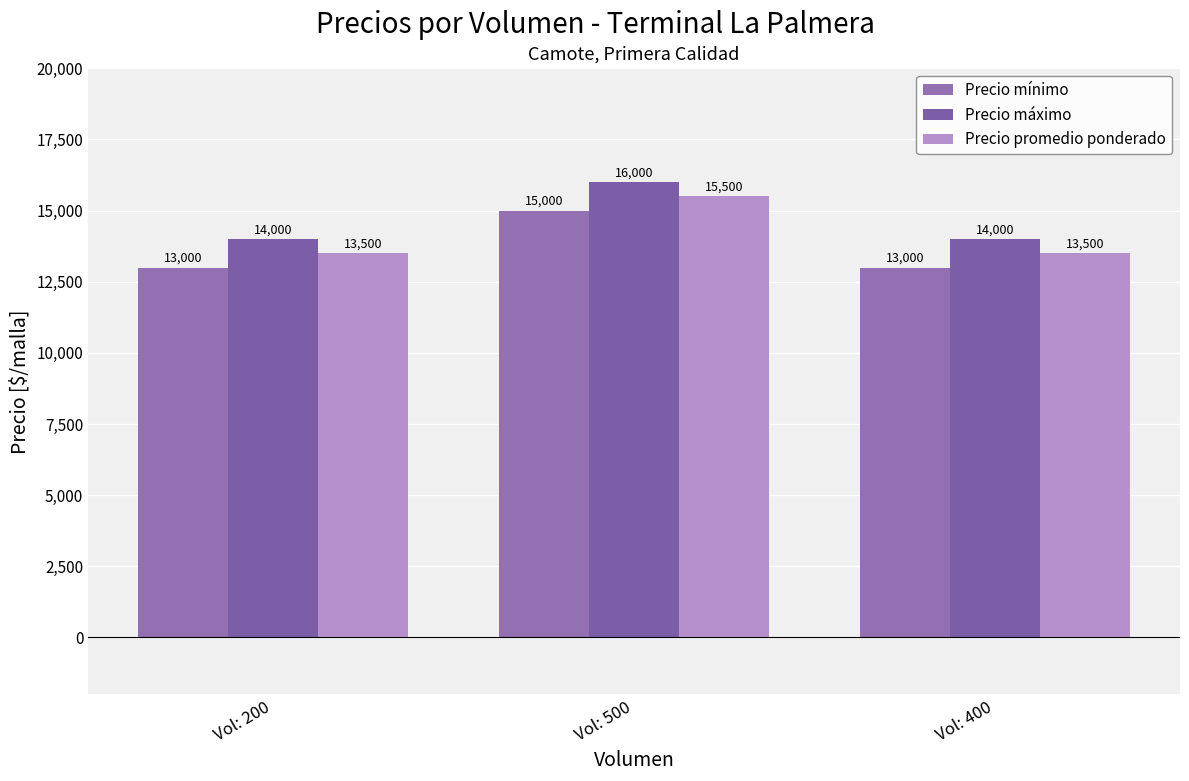

List the labels in order of Precio mínimo value, smallest first.

Vol: 200, Vol: 400, Vol: 500